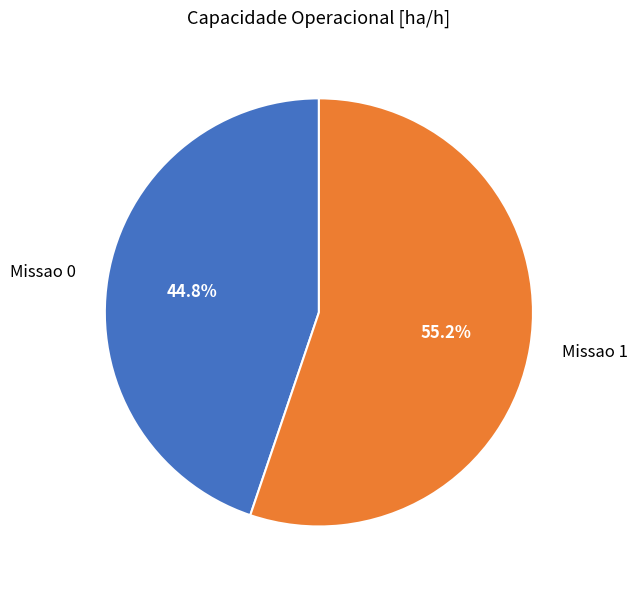

What is the ratio of the value at Missao 0 to the value at Missao 1?

0.8